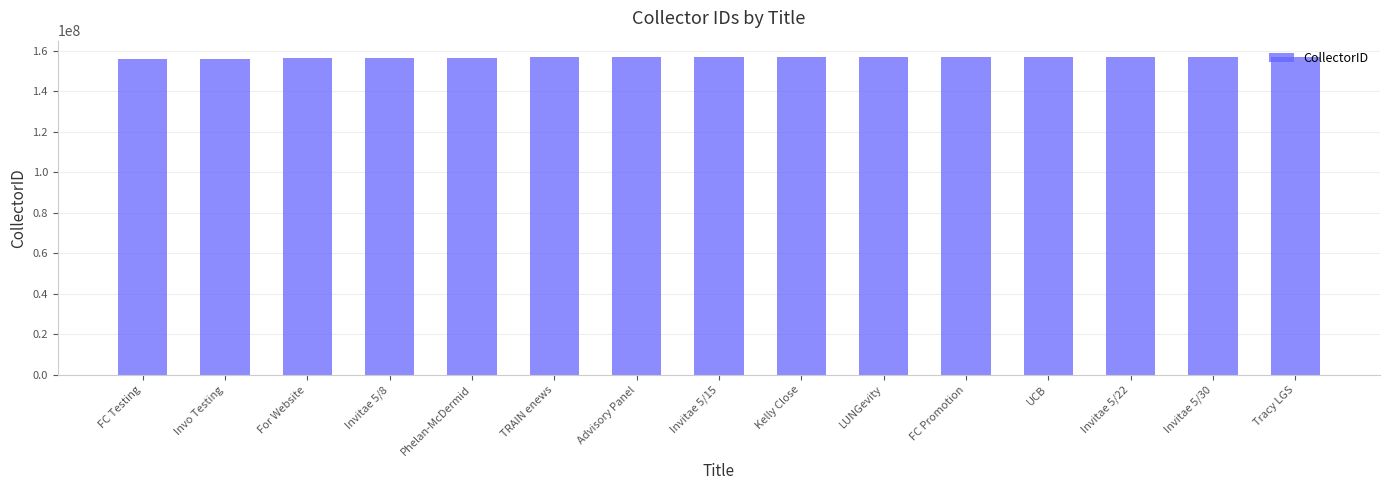

Read the value at Advisory Panel.

156889811